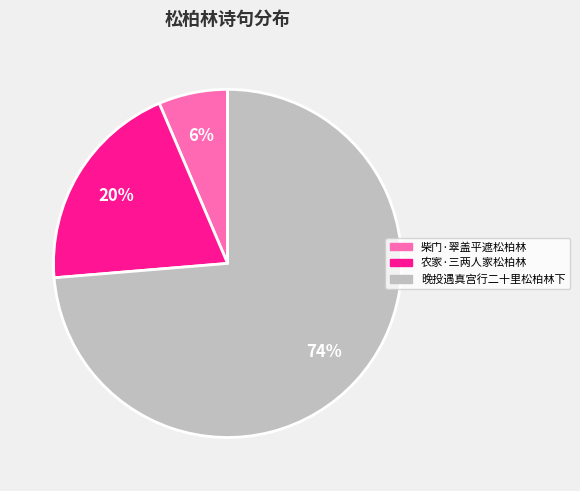

Count the number of slices in the pie.

3